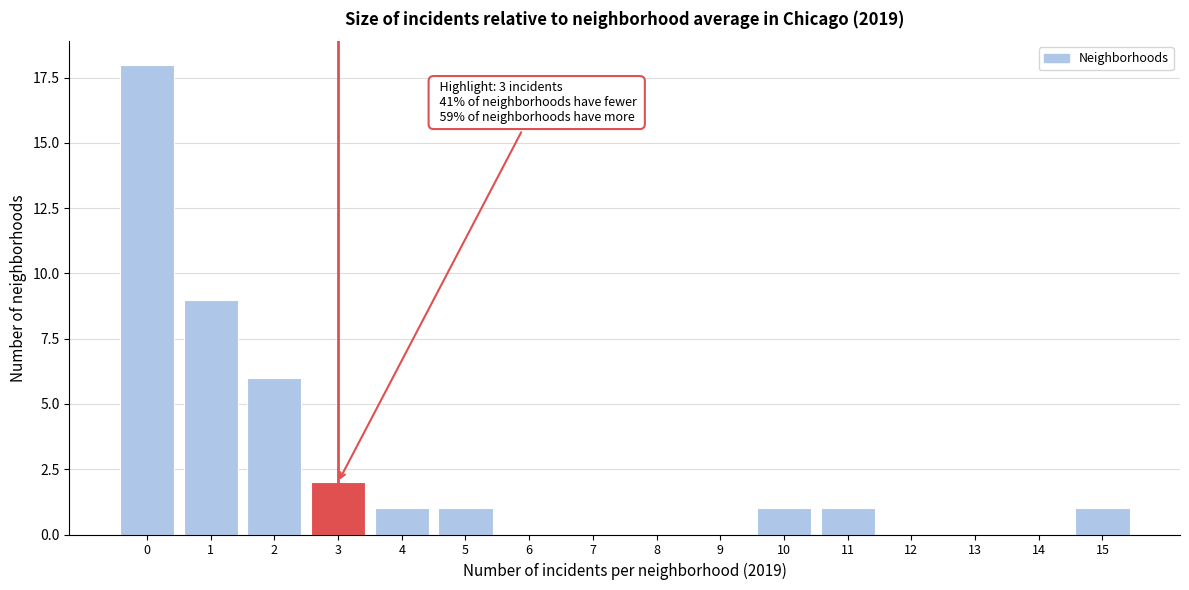

Reading right to left, transcribe all the data shown in this chart.

15=1	14=0	13=0	12=0	11=1	10=1	9=0	8=0	7=0	6=0	5=1	4=1	3=2	2=6	1=9	0=18